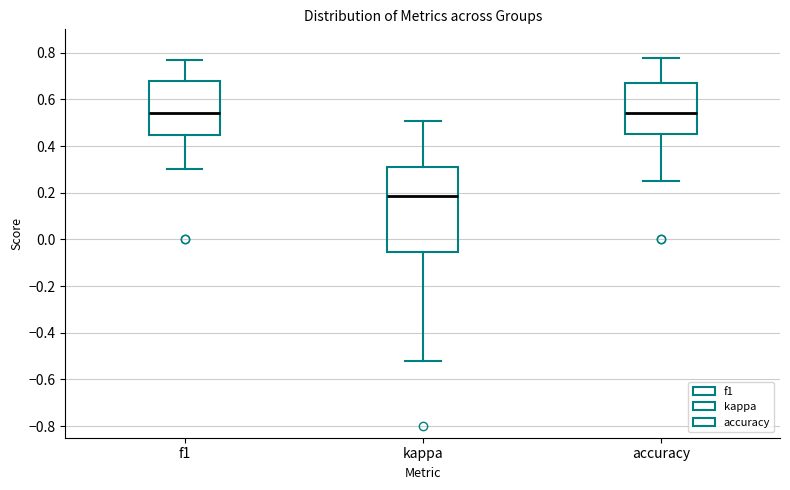

Reading left to right, read every box against the y-axis: the position of its median line, the range the box covers, and the ends of its whiskers. The values are not printed on the chart, so give them approximately, as read against the axis.

f1: median 0.54, box 0.44 to 0.68, whiskers 0.30 to 0.76
kappa: median 0.18, box -0.06 to 0.32, whiskers -0.52 to 0.50
accuracy: median 0.54, box 0.46 to 0.68, whiskers 0.26 to 0.78